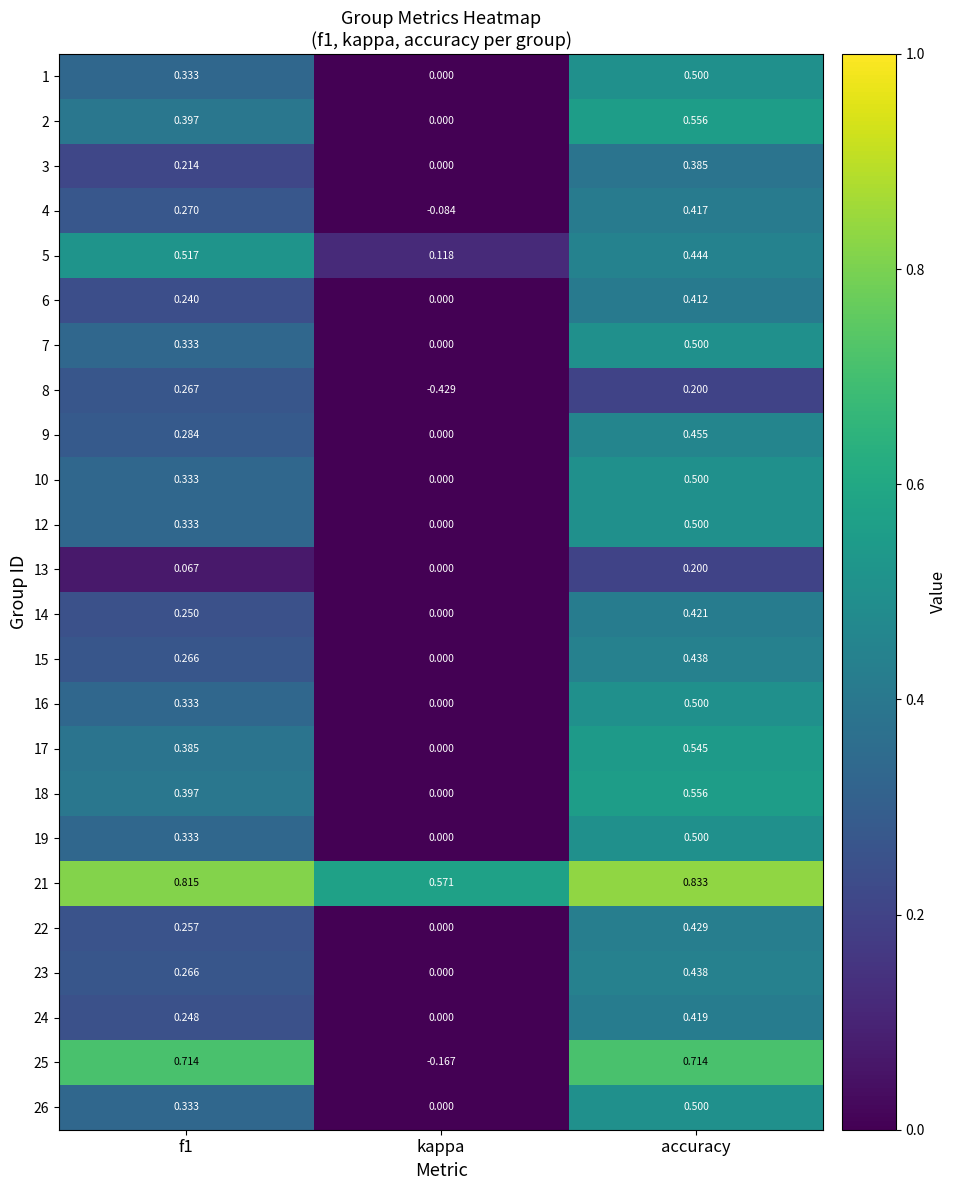

Which category has the highest value across all series?

accuracy